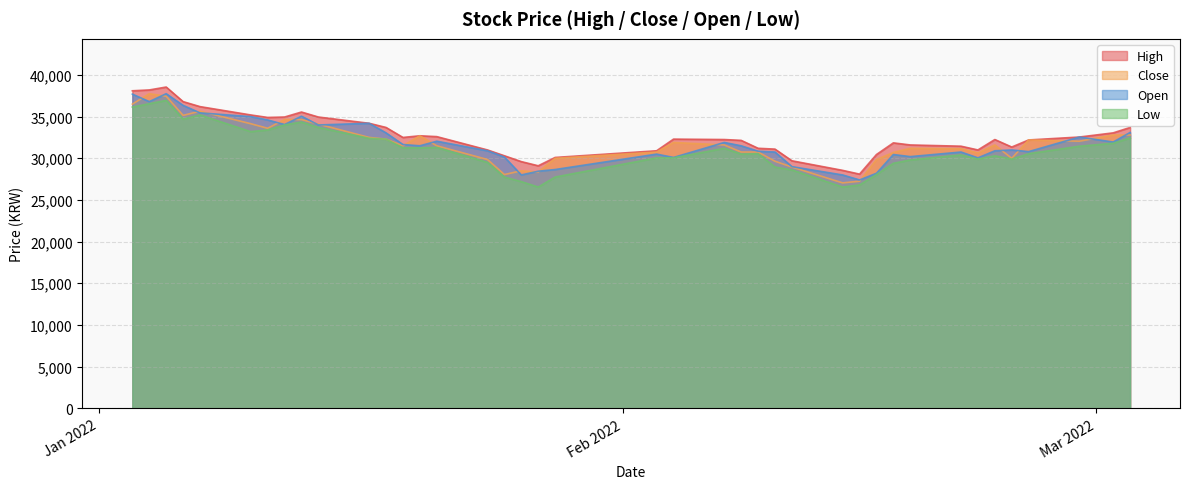

True or false: Low and Close cross at least once.

False